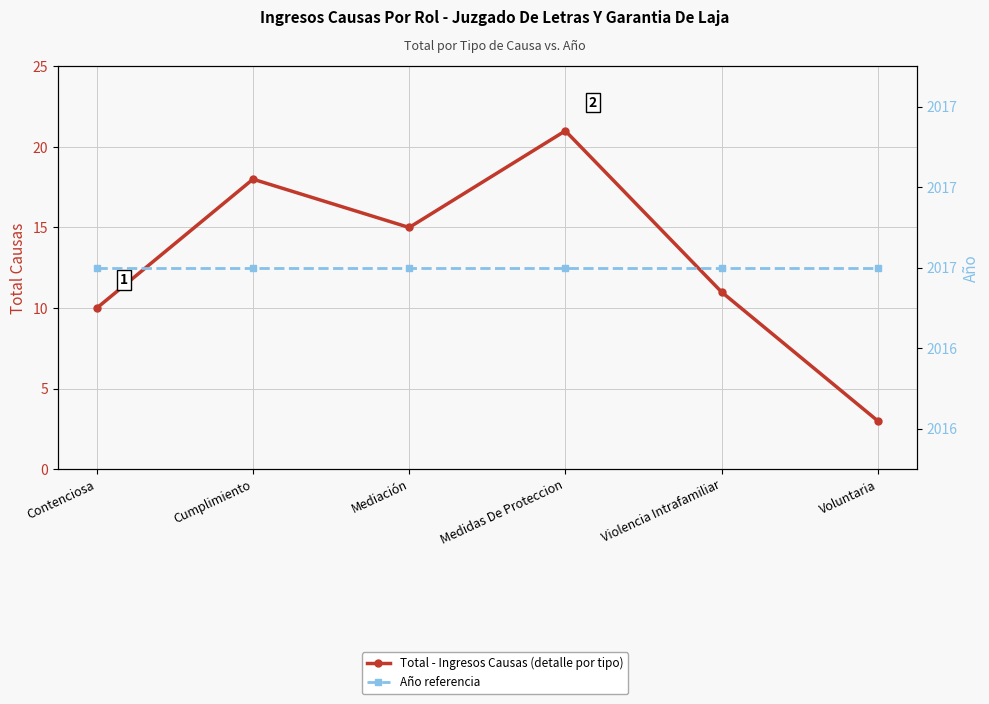

True or false: Año referencia and Total - Ingresos Causas (detalle por tipo) cross at least once.

False